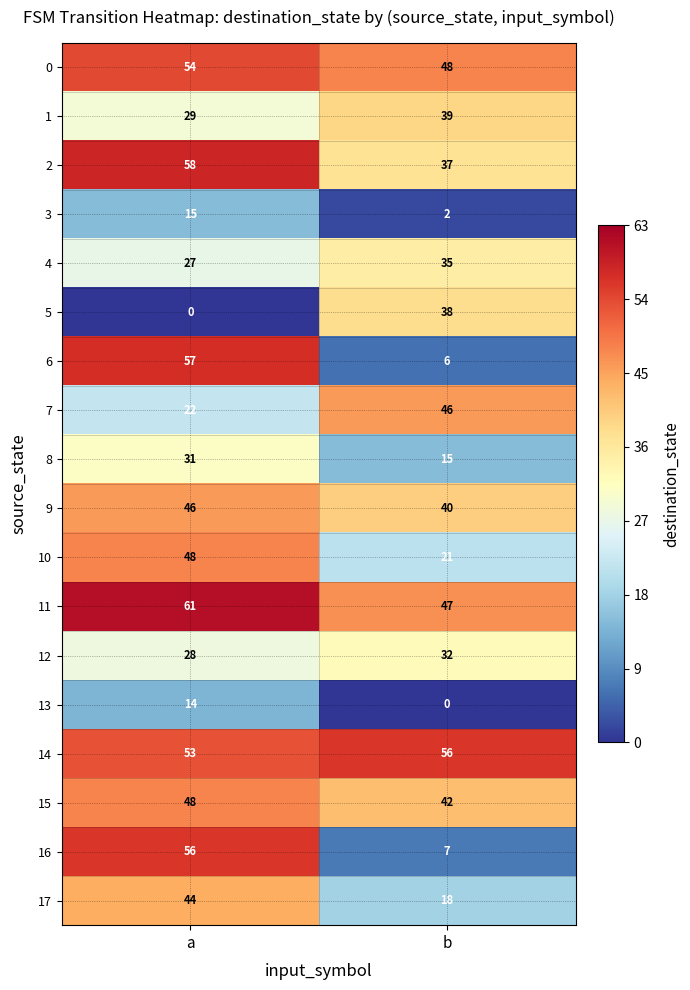

What is the spread (max minus min) of values at a?

61